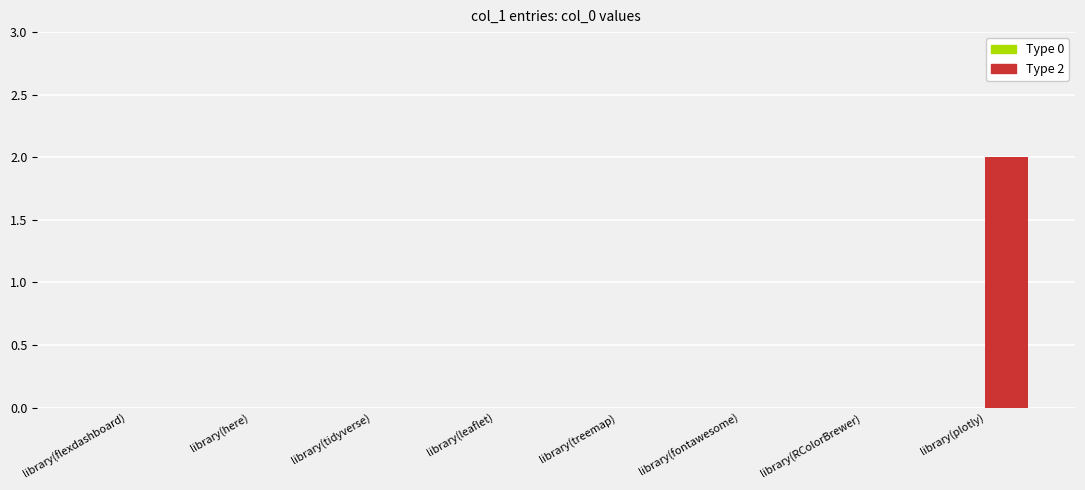

Which category has the highest value across all series?

library(plotly)